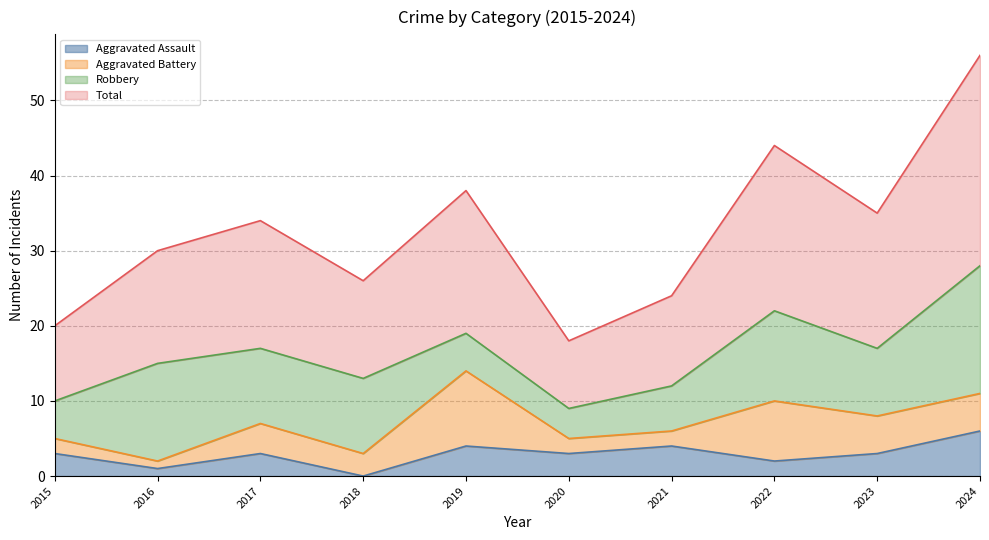

Which series has the largest range (max minus min)?

Total